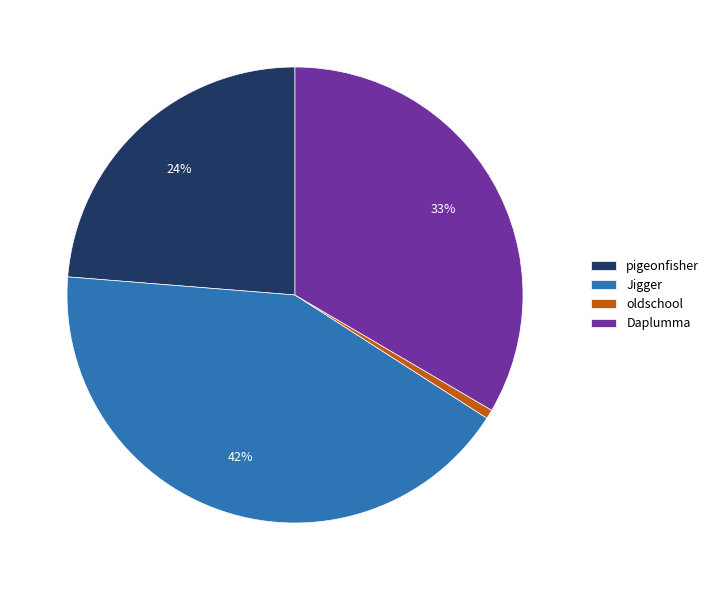

To the nearest percent, what is the combined percentage of oldschool and Daplumma?

34%